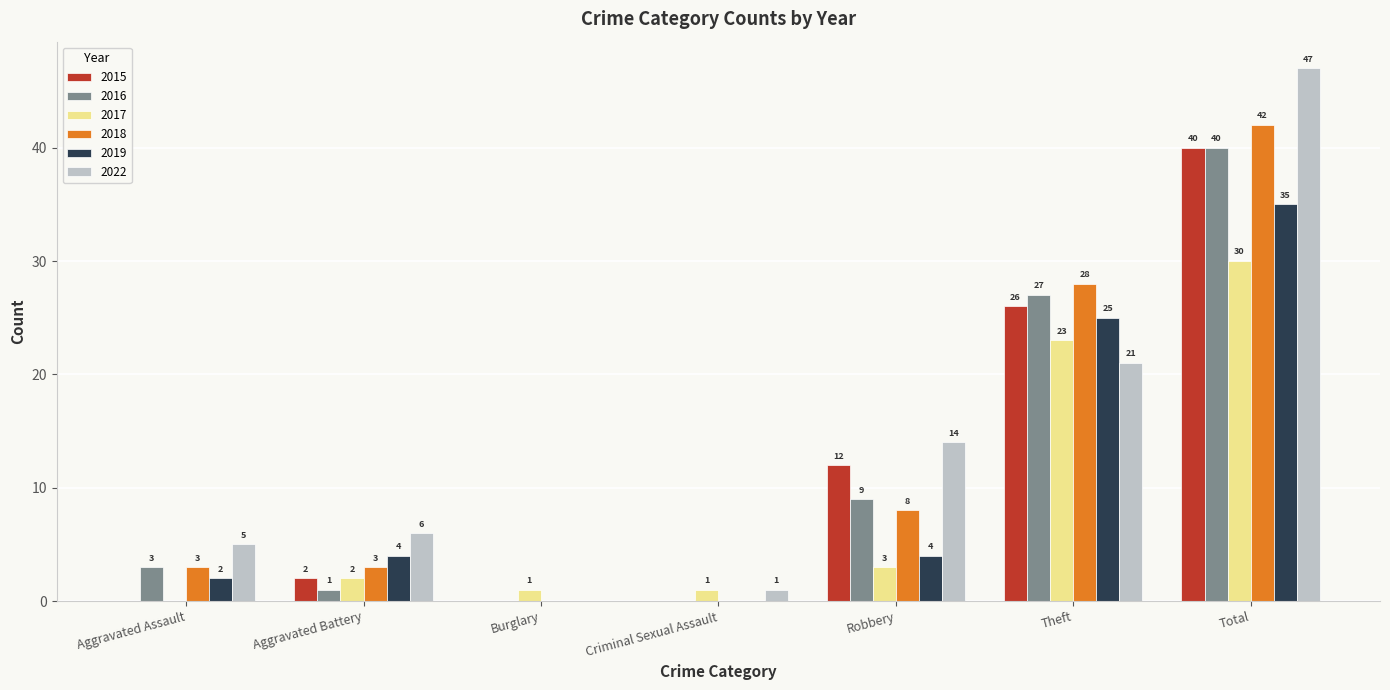

Is the value of 2022 at Aggravated Battery greater than the value of 2017 at Total?

No